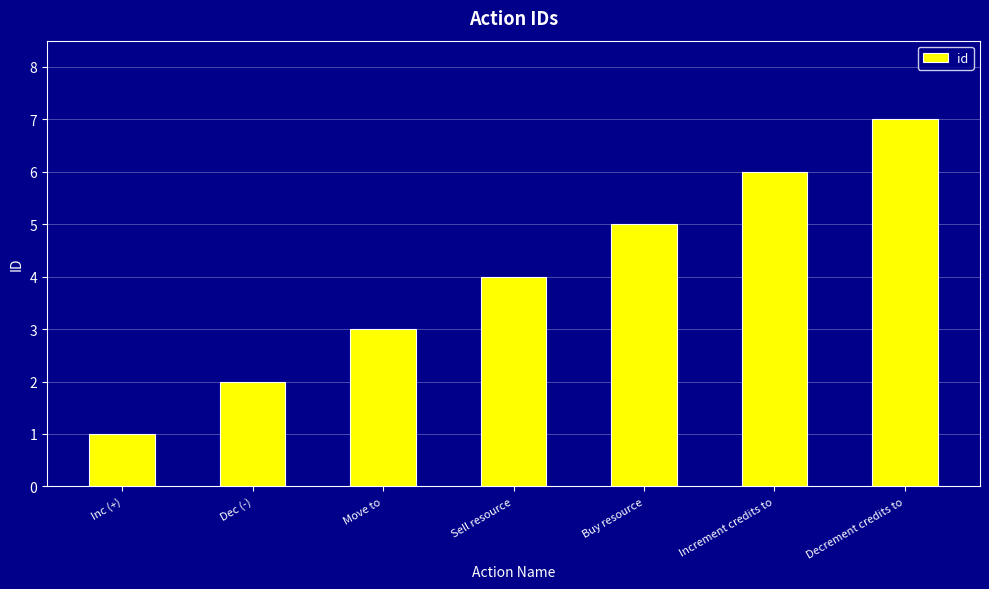

What is the approximate value at Sell resource?

4